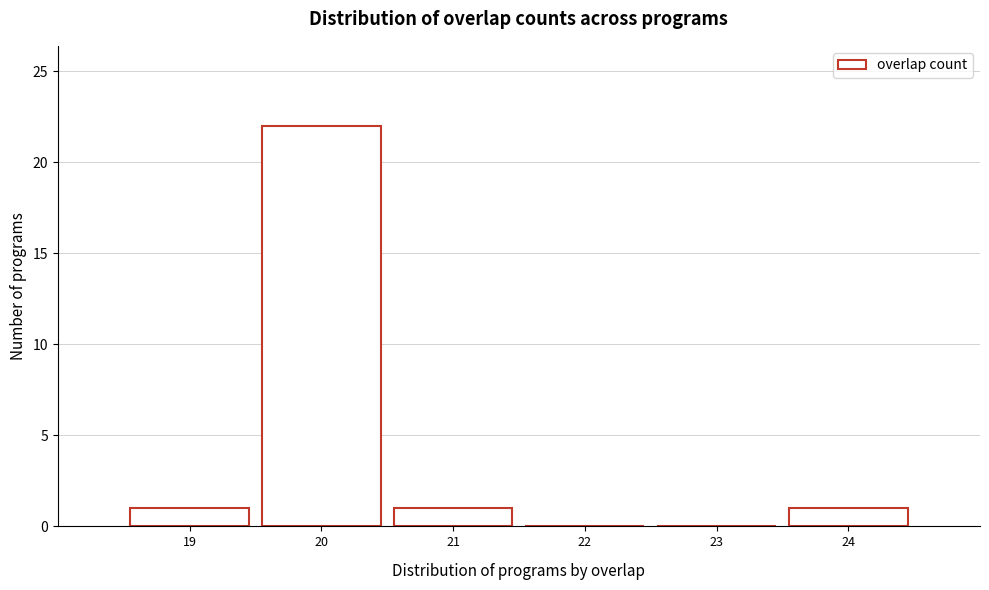

How tall is the bar that spans 20.5 to 21.5 on the x-axis? The values are not printed on the chart, so give them approximately, as read against the axis.

1